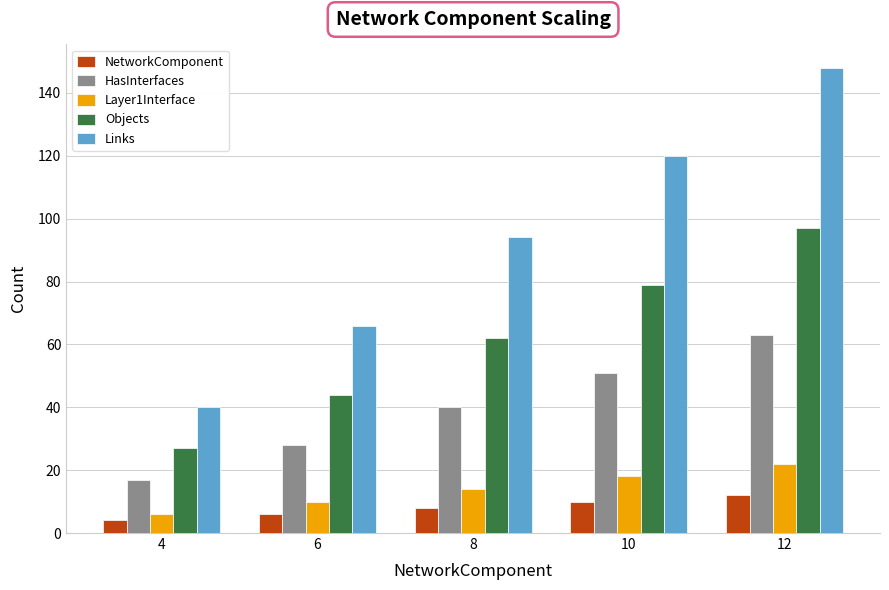

What is the average value of the Layer1Interface series?

14